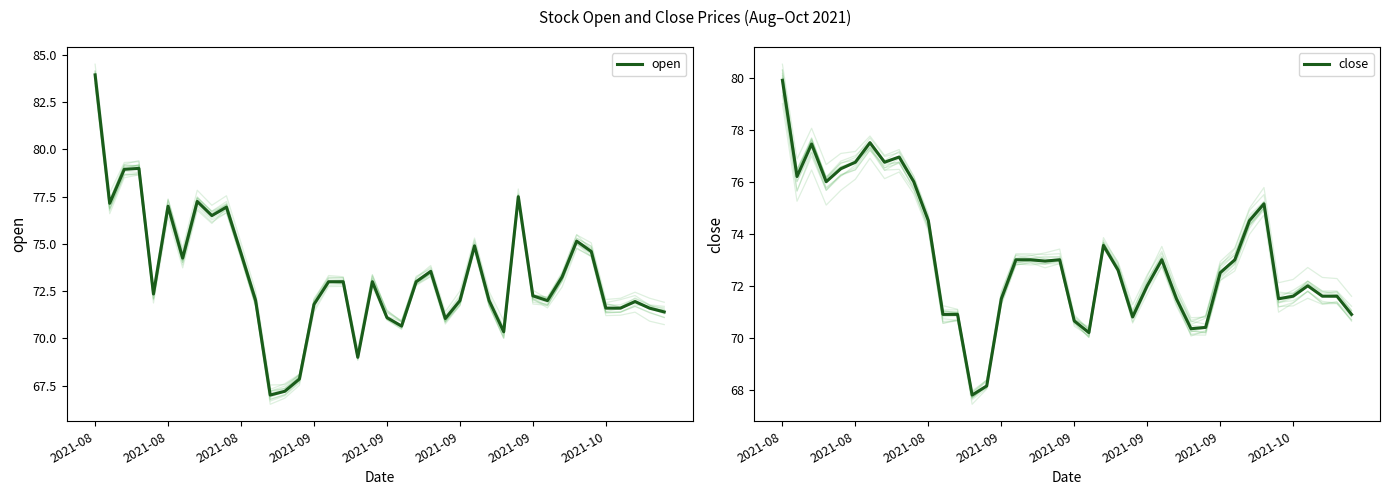

At how many categories does at least one series exceed 70?

38